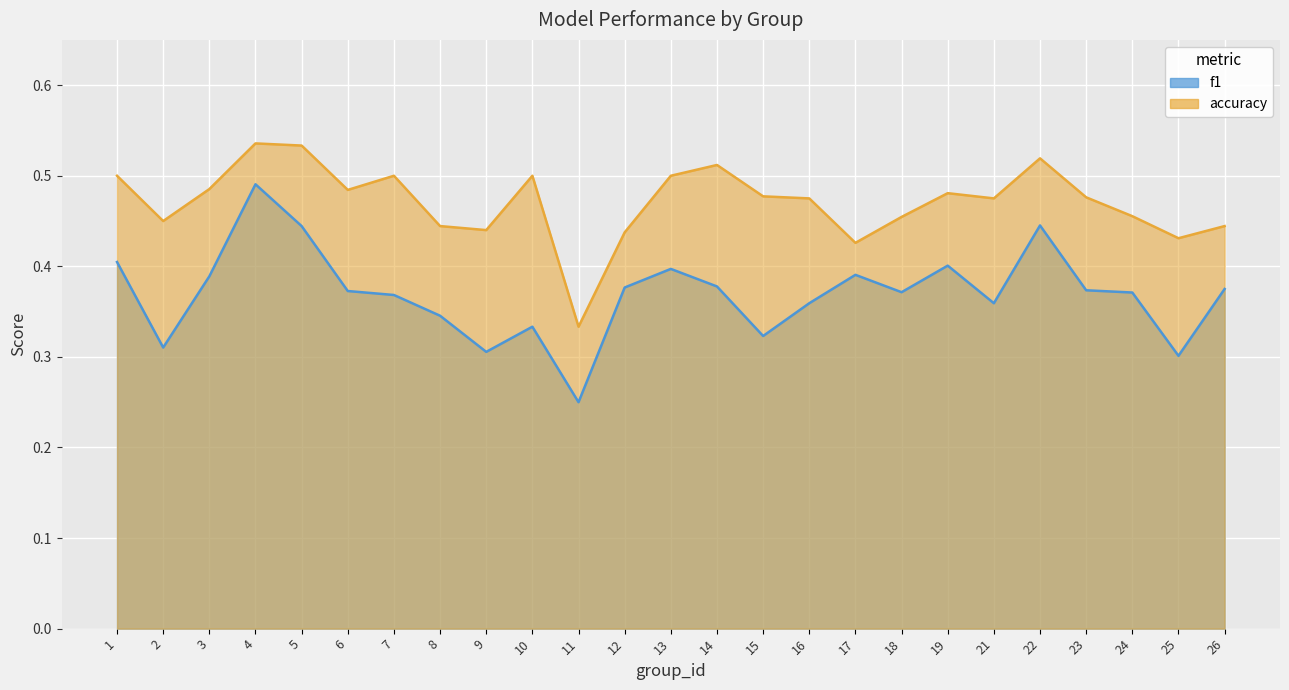

What is the difference between the highest and lowest values at 3?

0.1